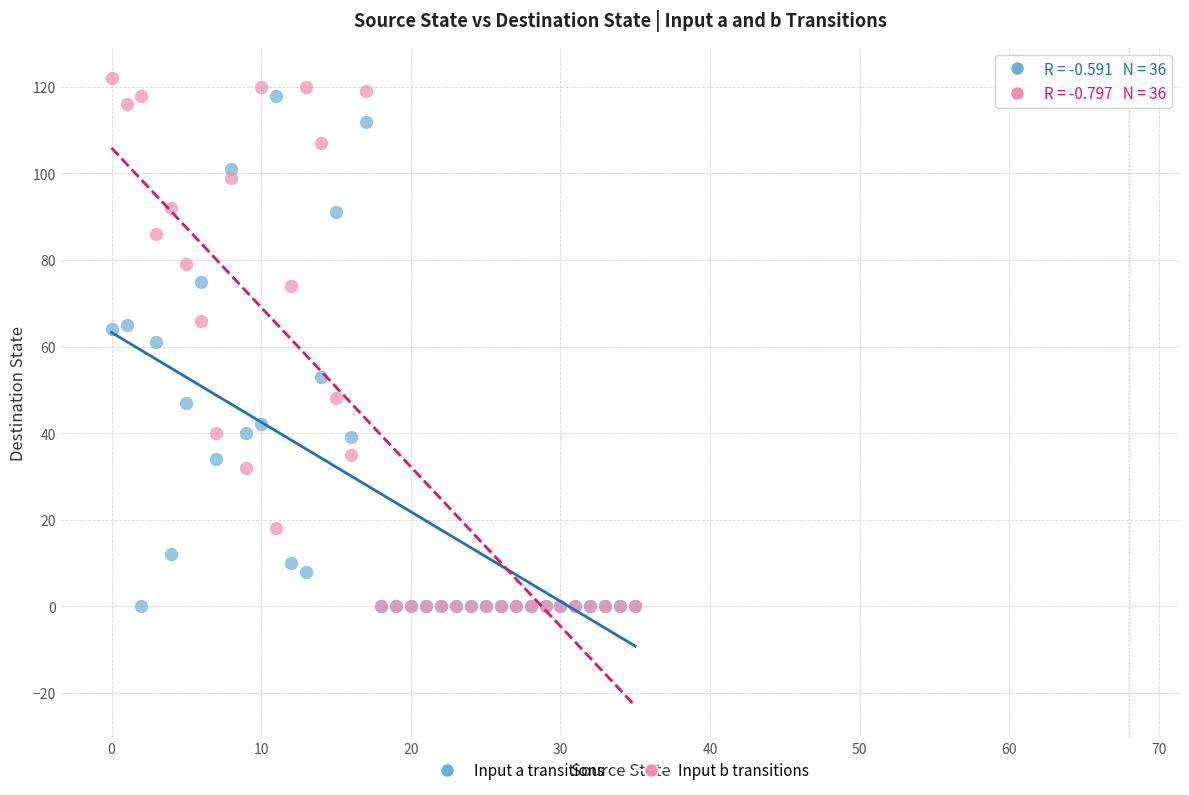

What are all the series names shown in the legend?

Input a transitions, Input b transitions